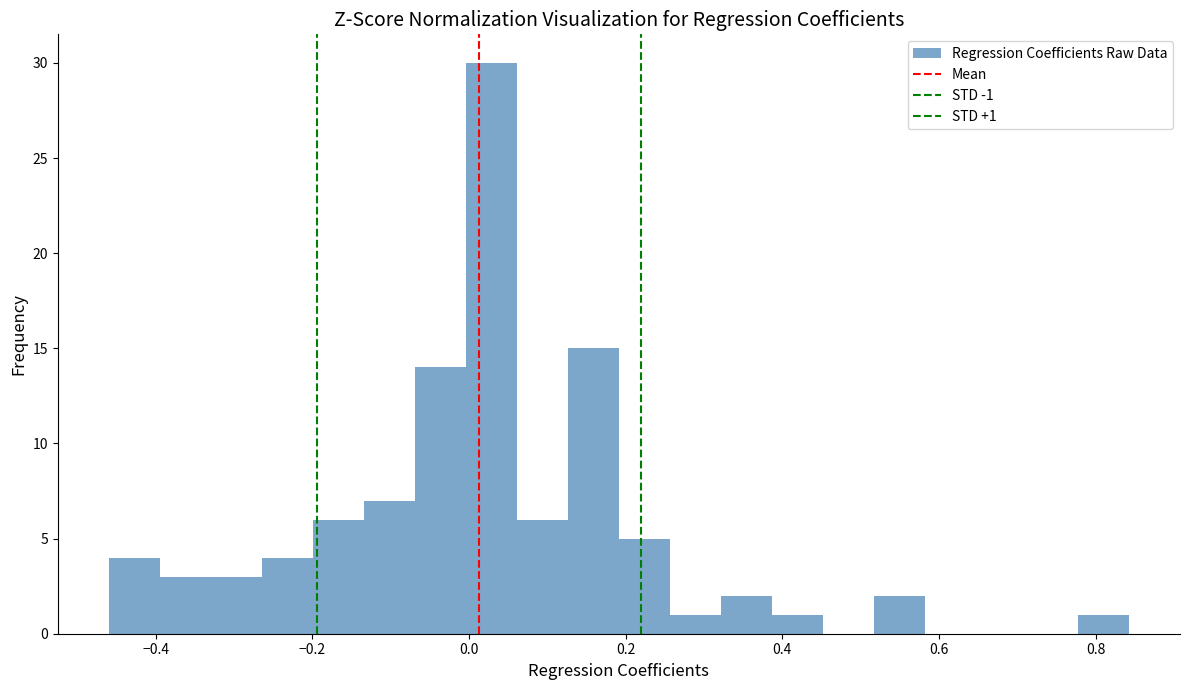

Around what value on the x-axis is the tallest bar? Give the approximate position of its centre, as read against the axis.

0.02